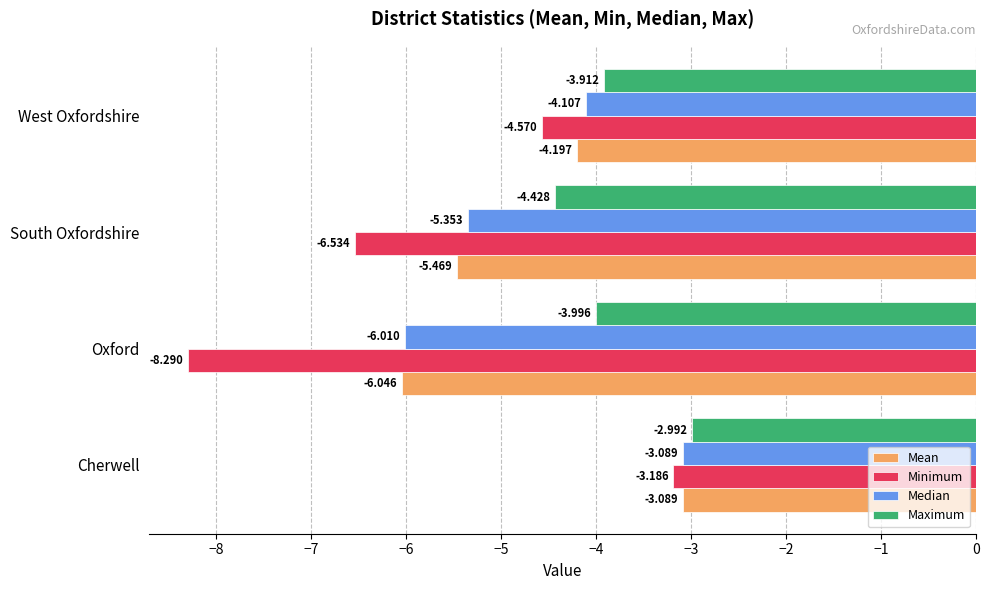

How many data points in Mean are above -4?

1